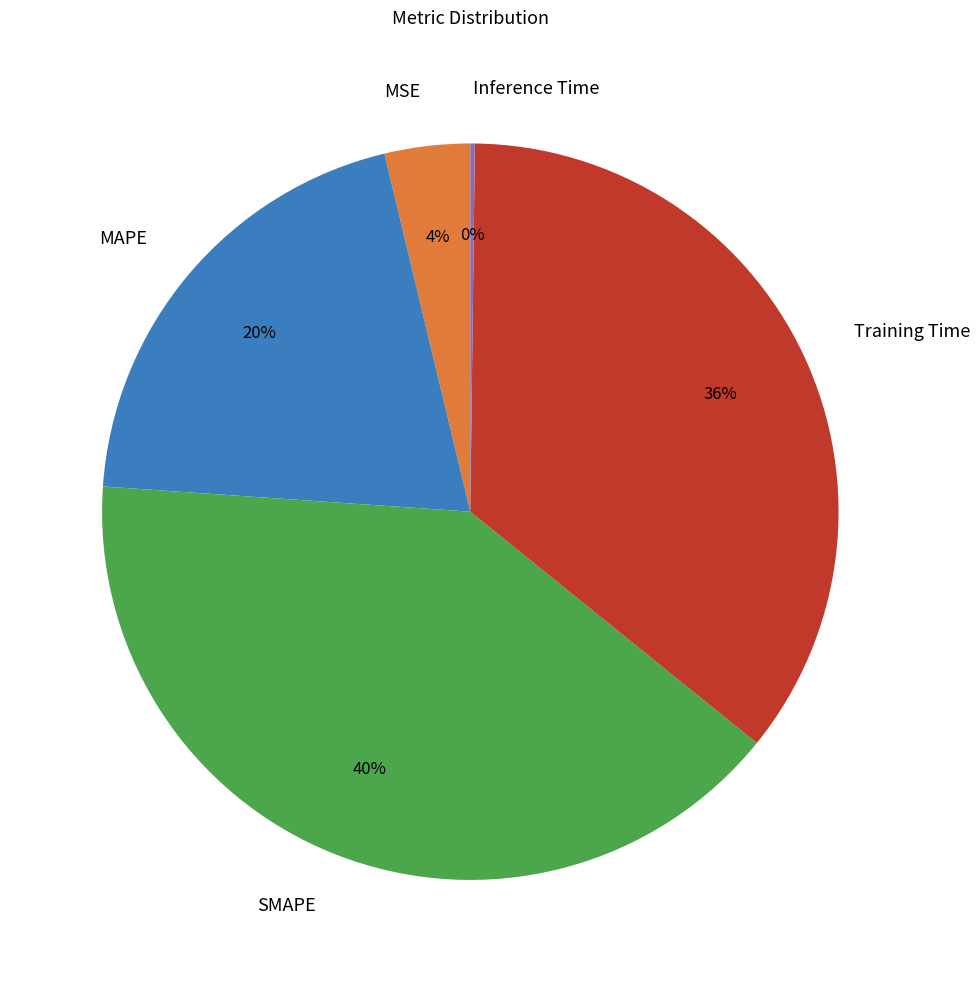

True or false: MAPE accounts for 26% of the total.

False